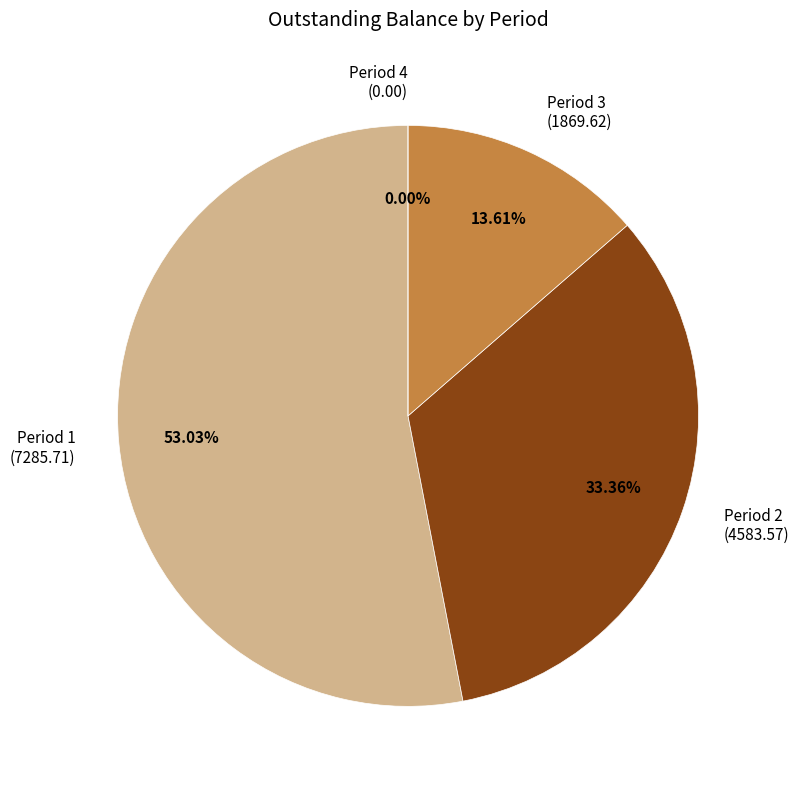

To the nearest percent, what is the difference between the largest and smallest slice percentages?

53%